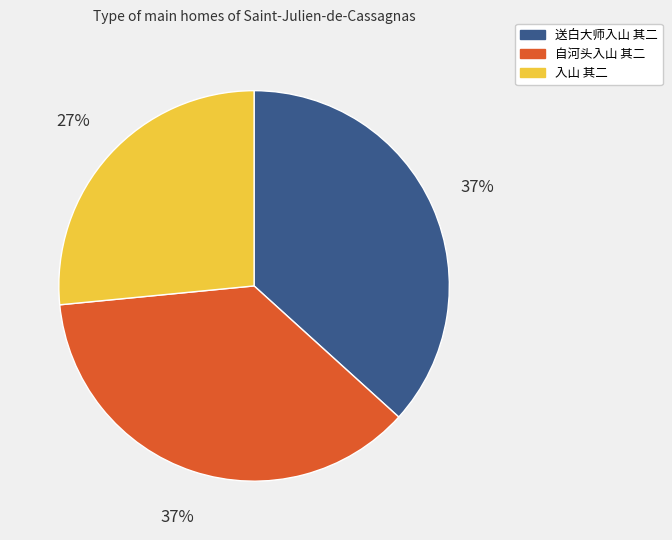

What is the ratio of the value at 送白大师入山 其二 to the value at 自河头入山 其二?

1.0